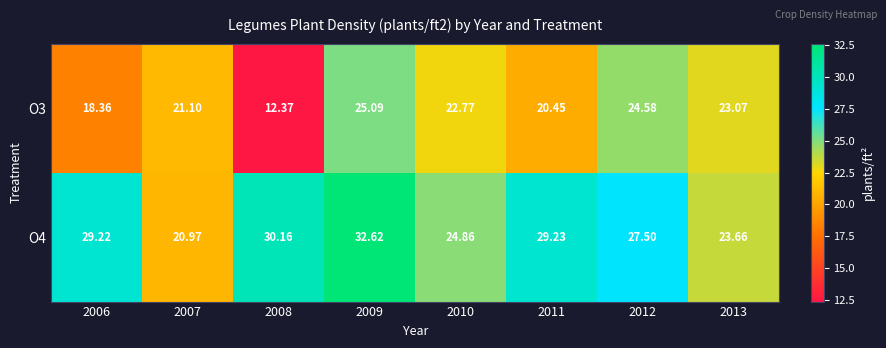

Is the value of O4 at 2008 greater than the value of O3 at 2012?

Yes